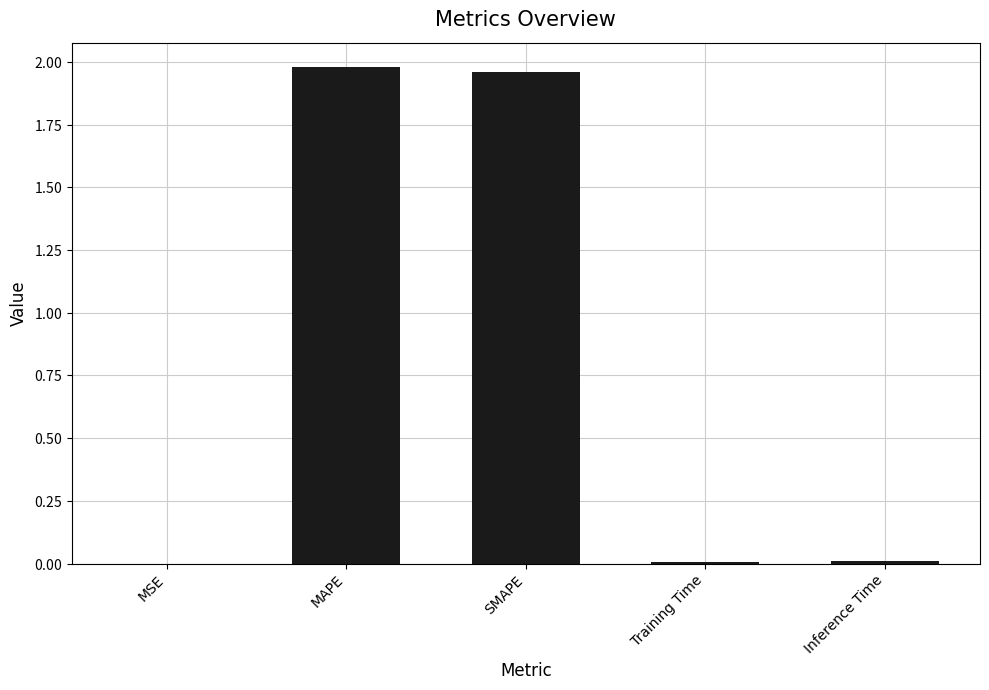

The value at SMAPE is 1.2. True or false?

False